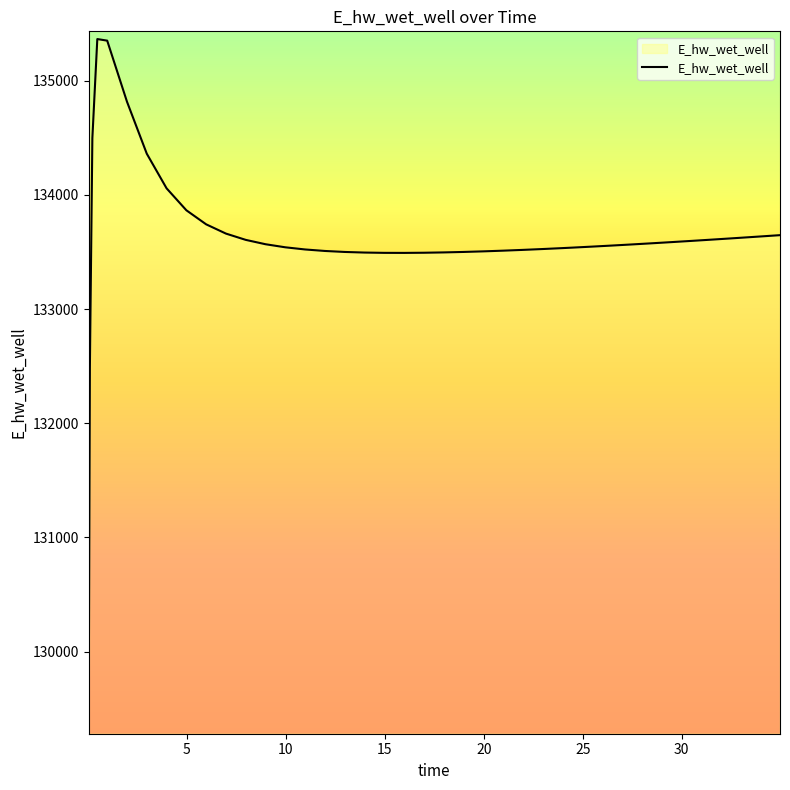

What is the difference between the maximum and minimum values?

6020.5